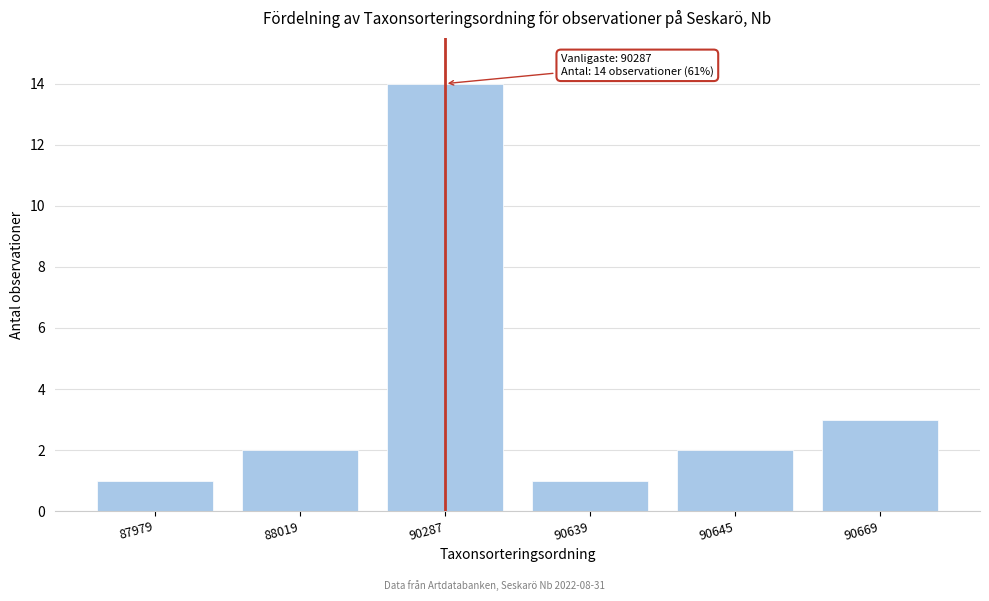

Reading left to right, extract all data points from this chart.

87979=1	88019=2	90287=14	90639=1	90645=2	90669=3